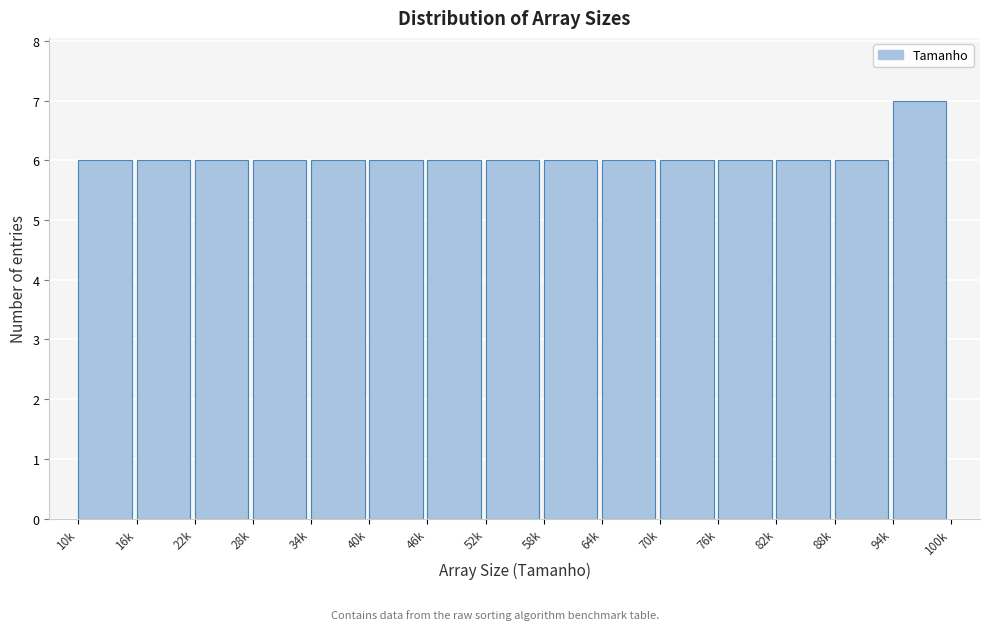

Reading left to right, extract all data points from this chart.

10k=6	16k=6	22k=6	28k=6	34k=6	40k=6	46k=6	52k=6	58k=6	64k=6	70k=6	76k=6	82k=6	88k=6	94k=7